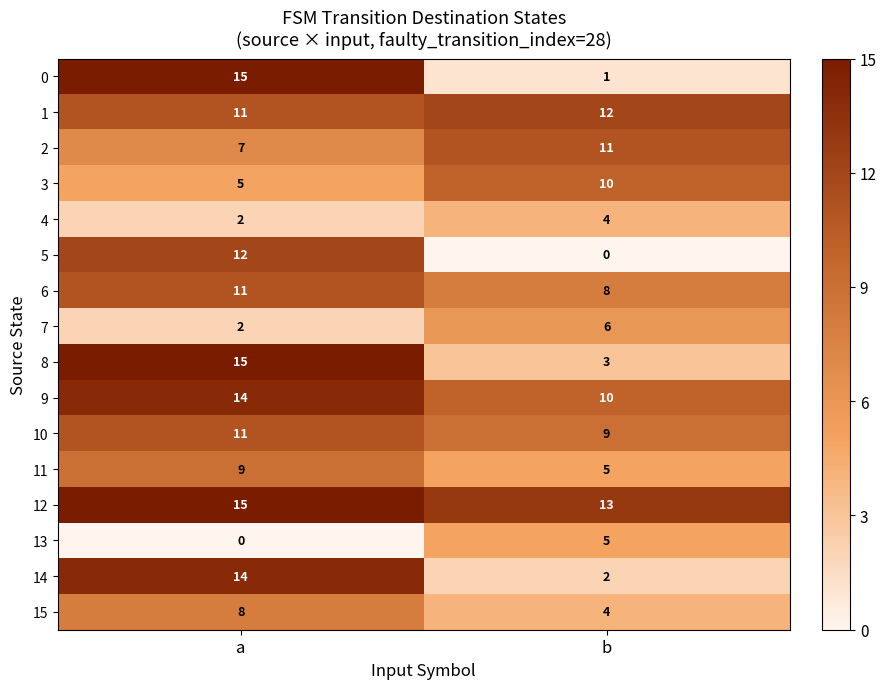

Which series has the largest total across all categories?

12